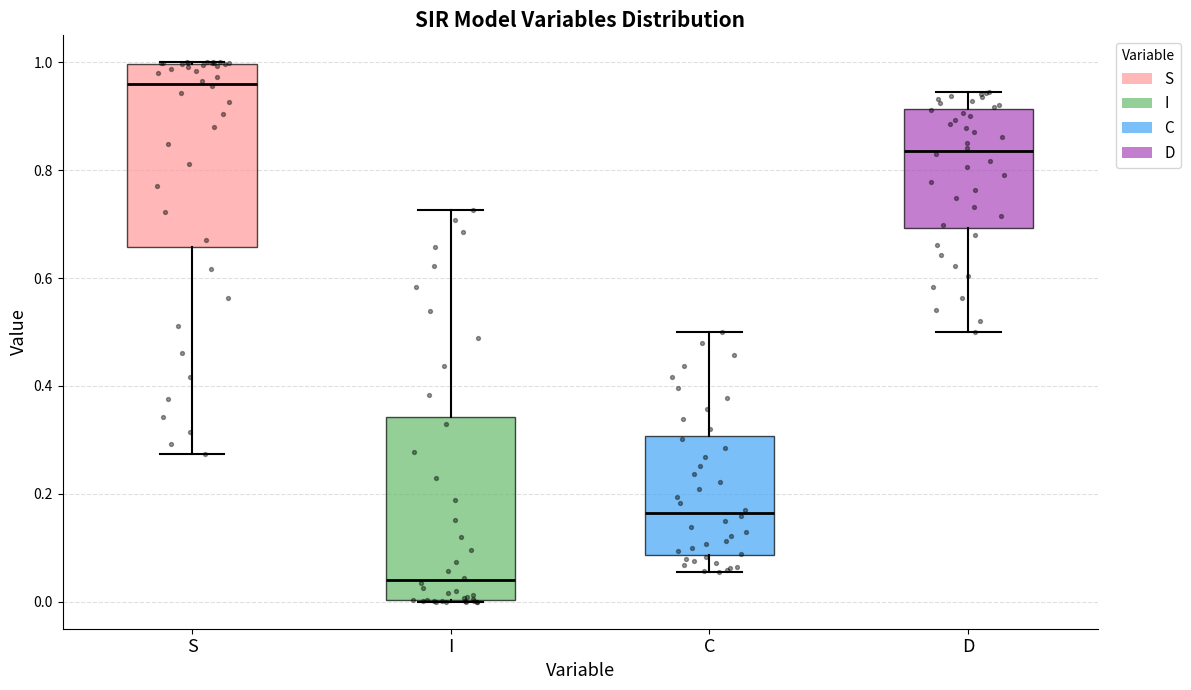

Where does the upper whisker of the box for C end on the y-axis? The values are not printed on the chart, so give them approximately, as read against the axis.

0.50